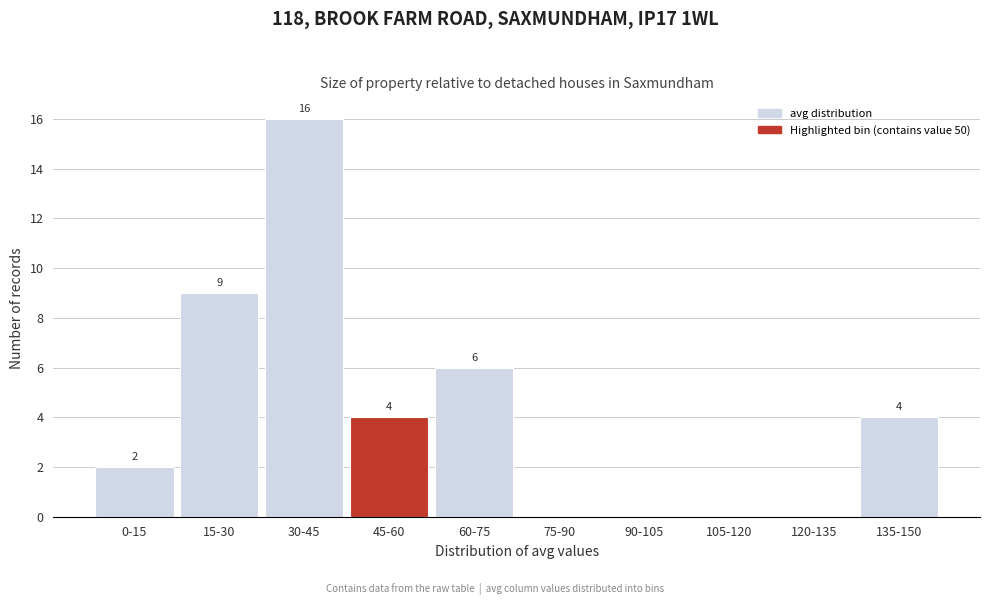

Reading right to left, list all the values displayed in this chart.

135-150=4	120-135=0	105-120=0	90-105=0	75-90=0	60-75=6	45-60=4	30-45=16	15-30=9	0-15=2